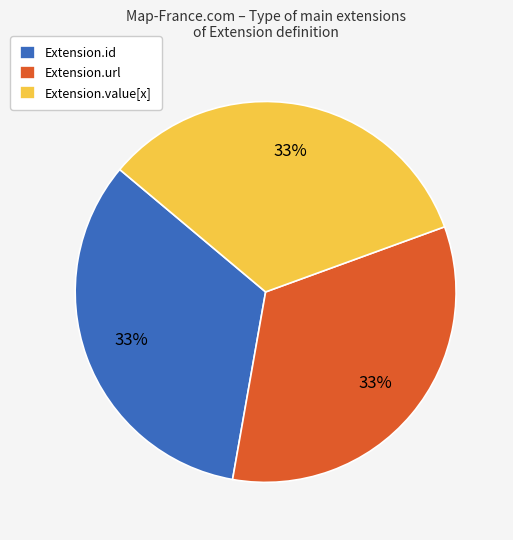

To the nearest percent, what is the average slice percentage?

33%